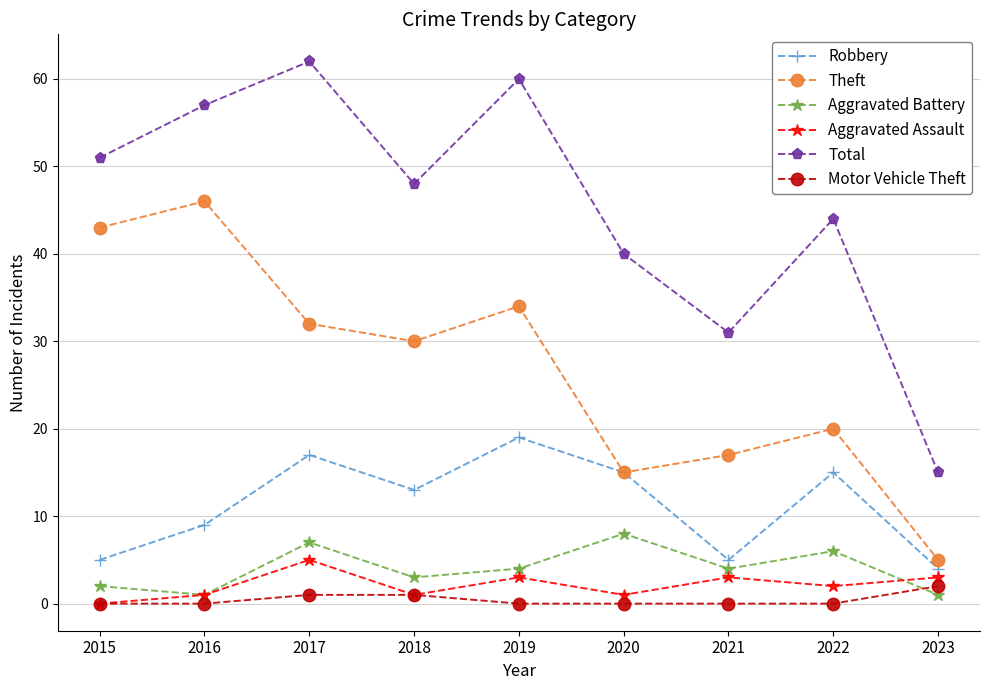

At which label does Aggravated Assault first exceed 2?

2017